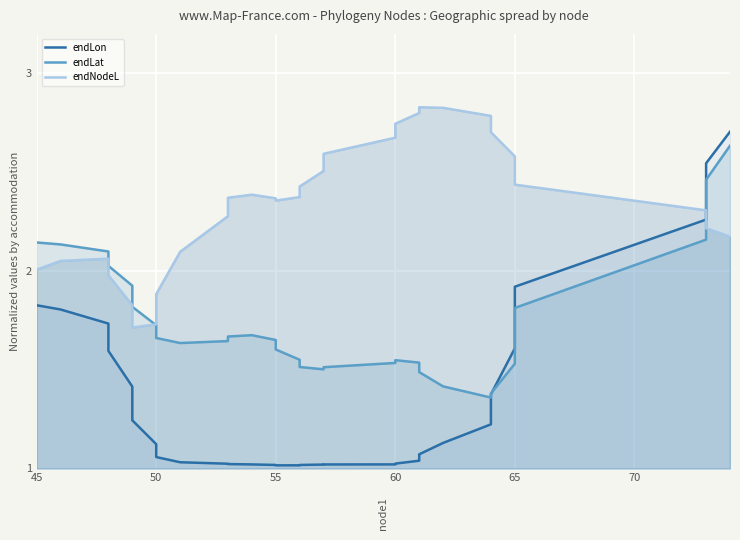

Rank the series by their maximum value, from lowest to highest.

endLat, endLon, endNodeL